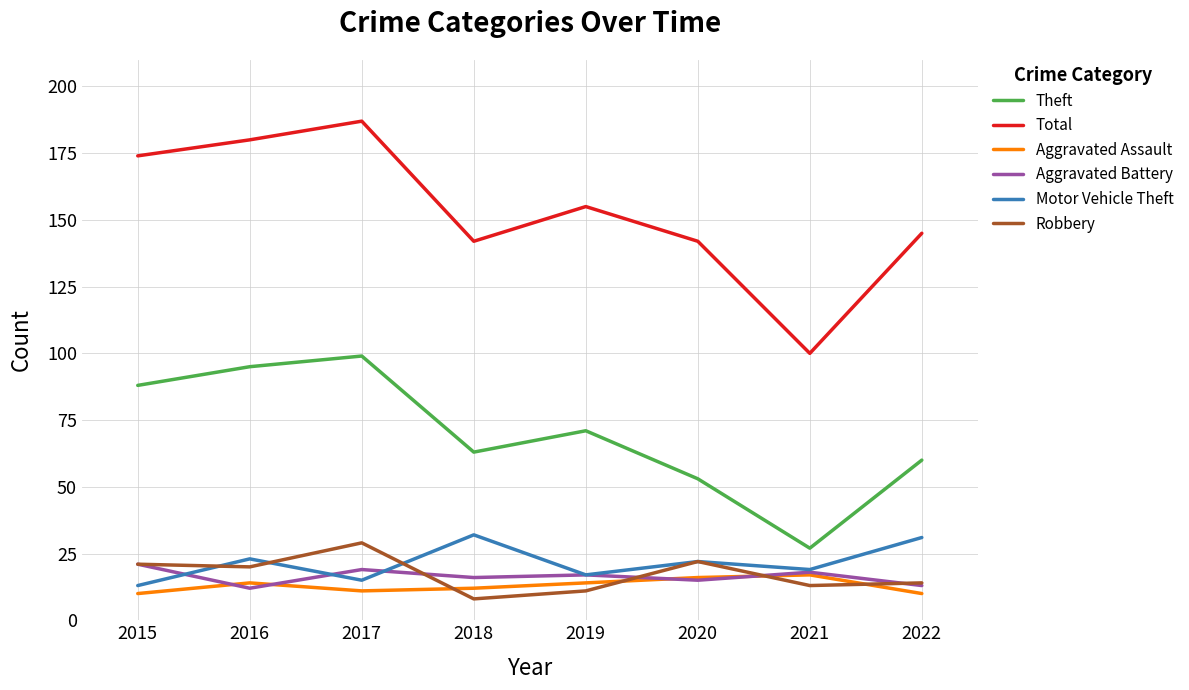

True or false: Total and Robbery cross at least once.

False